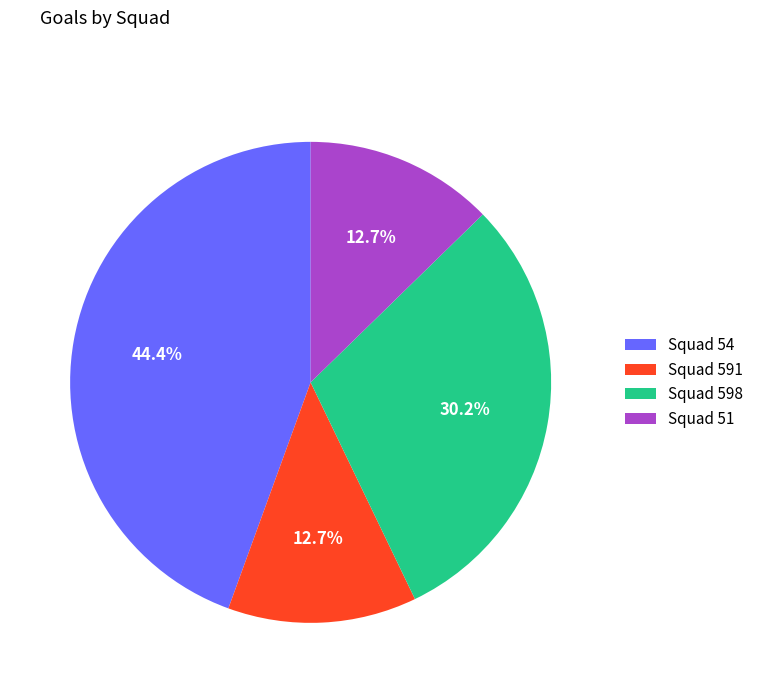

What is the largest slice in the pie chart?

Squad 54